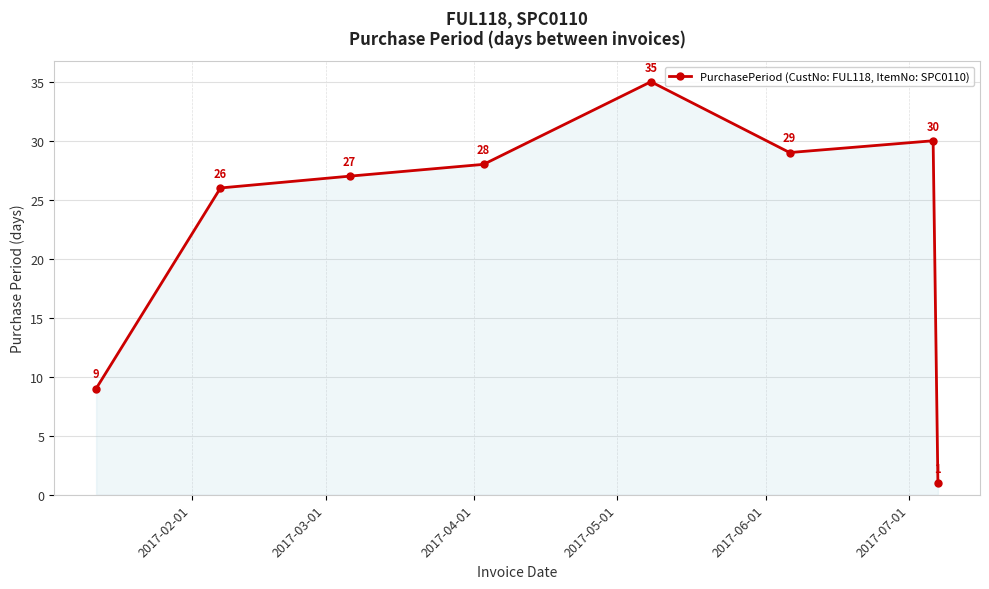

What is the value of the 6th point from the left?

29